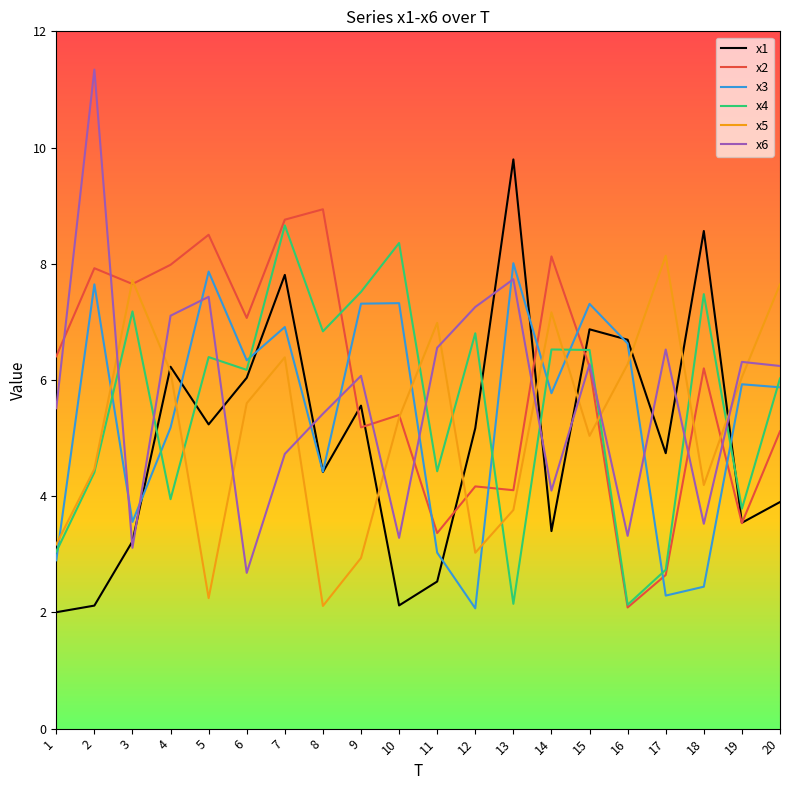

At which category does x3 reach its first local peak?

2